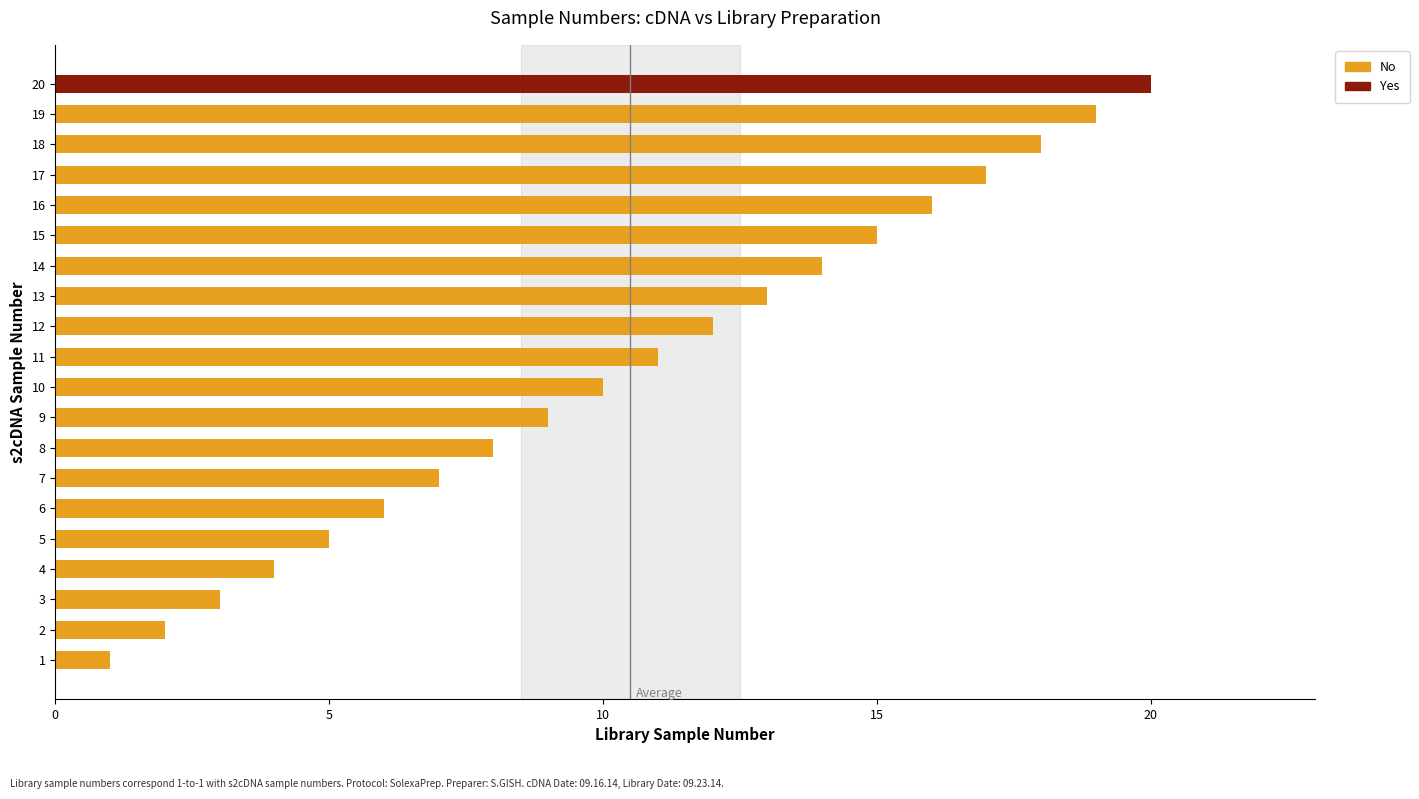

What is the difference between the second highest and second lowest values?

17